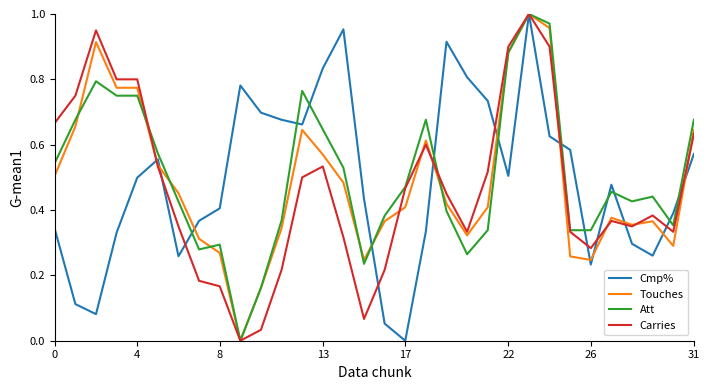

List the series in order of their overall mean, highest first.

Att, Cmp%, Touches, Carries